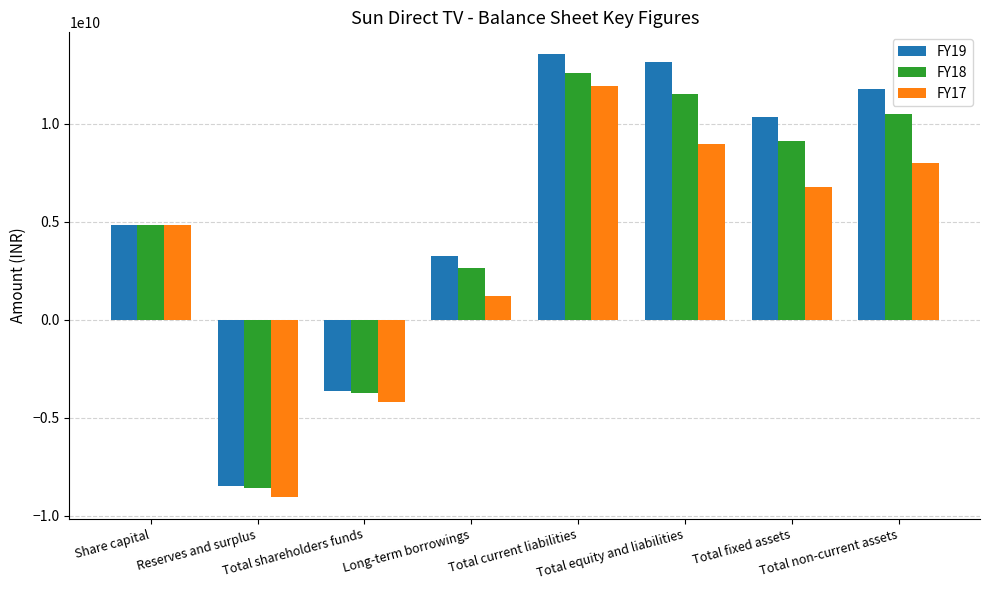

What is the difference between the FY18 values at Total current liabilities and Long-term borrowings?

9976441000